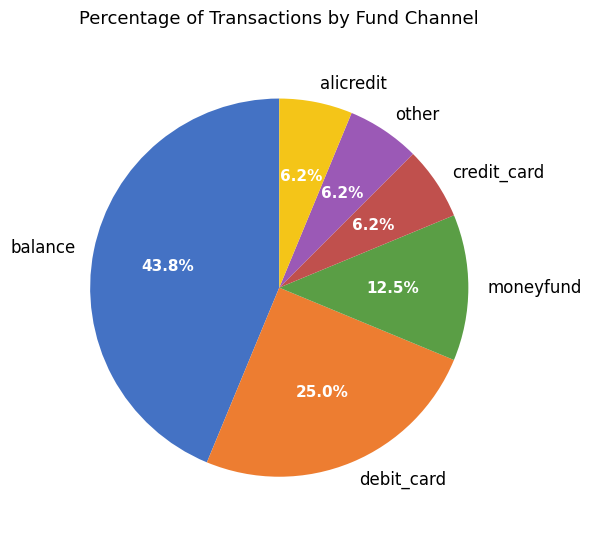

Which slice is the largest?

balance